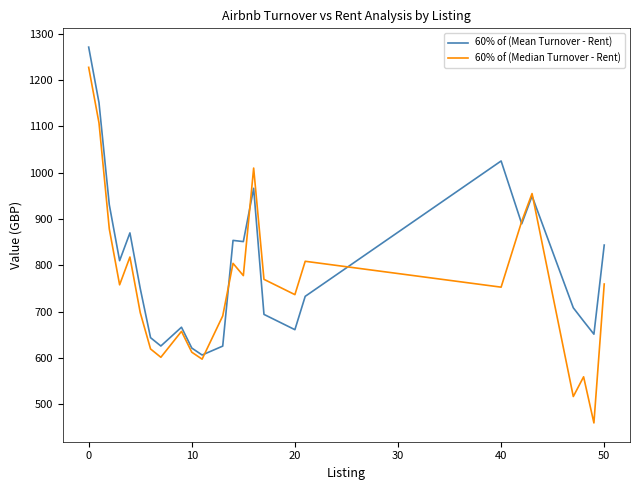

How many lines are shown in the chart?

2